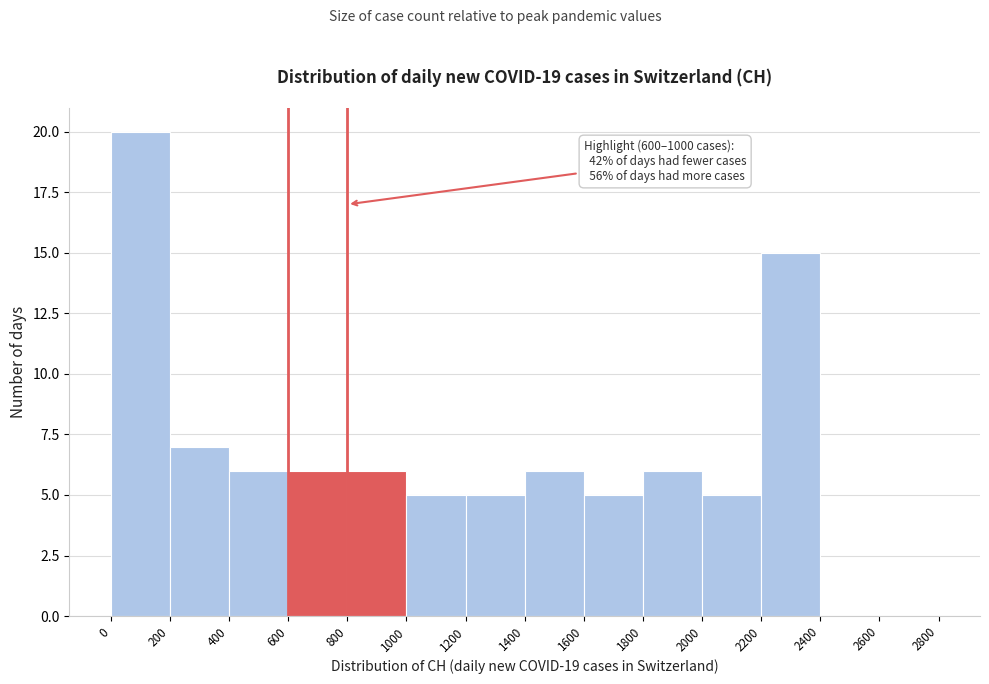

Which range on the x-axis has the tallest bar?

0 to 200